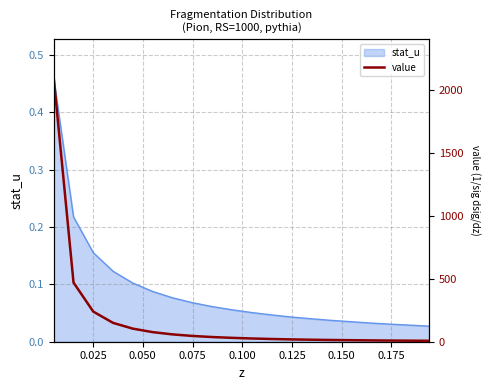

Reading left to right, list all the values displayed in this chart.

2091.2	469.8	239.2	149.9	103.9	76.3	58.4	46.2	37.3	30.9	25.8	21.8	18.5	16.0	13.8	12.2	10.6	9.3	8.3	7.3